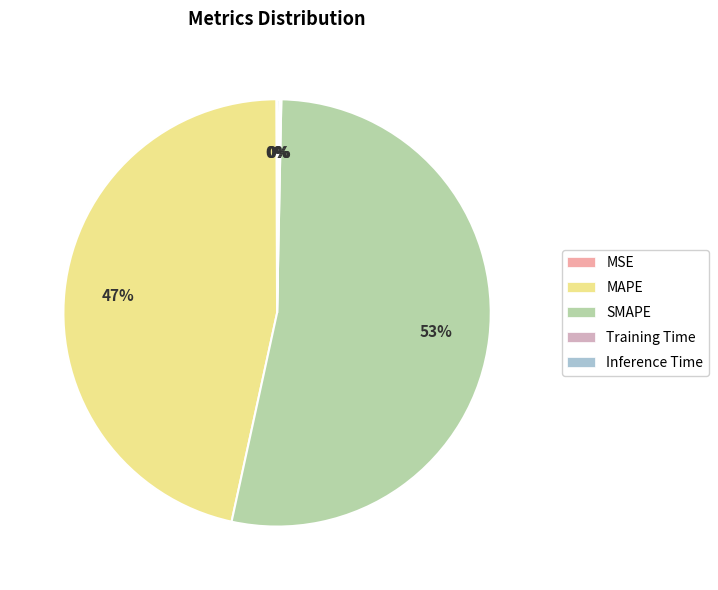

To the nearest percent, what is the average slice percentage?

20%